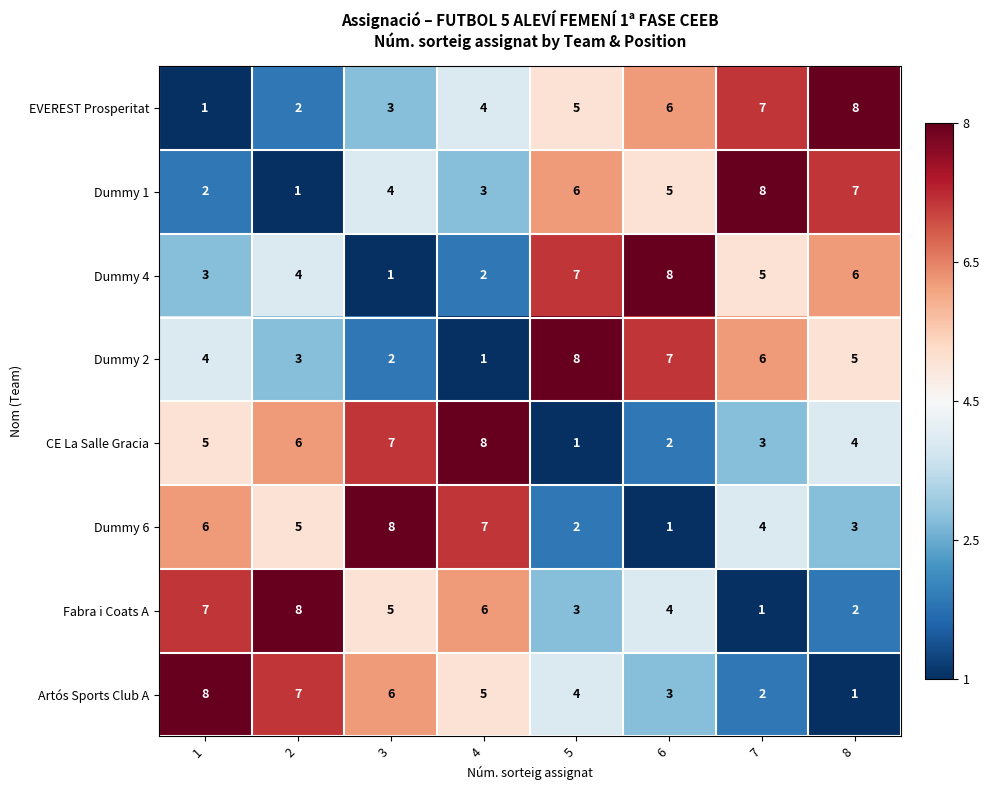

True or false: Dummy 6 has a value of 12 at 3.

False